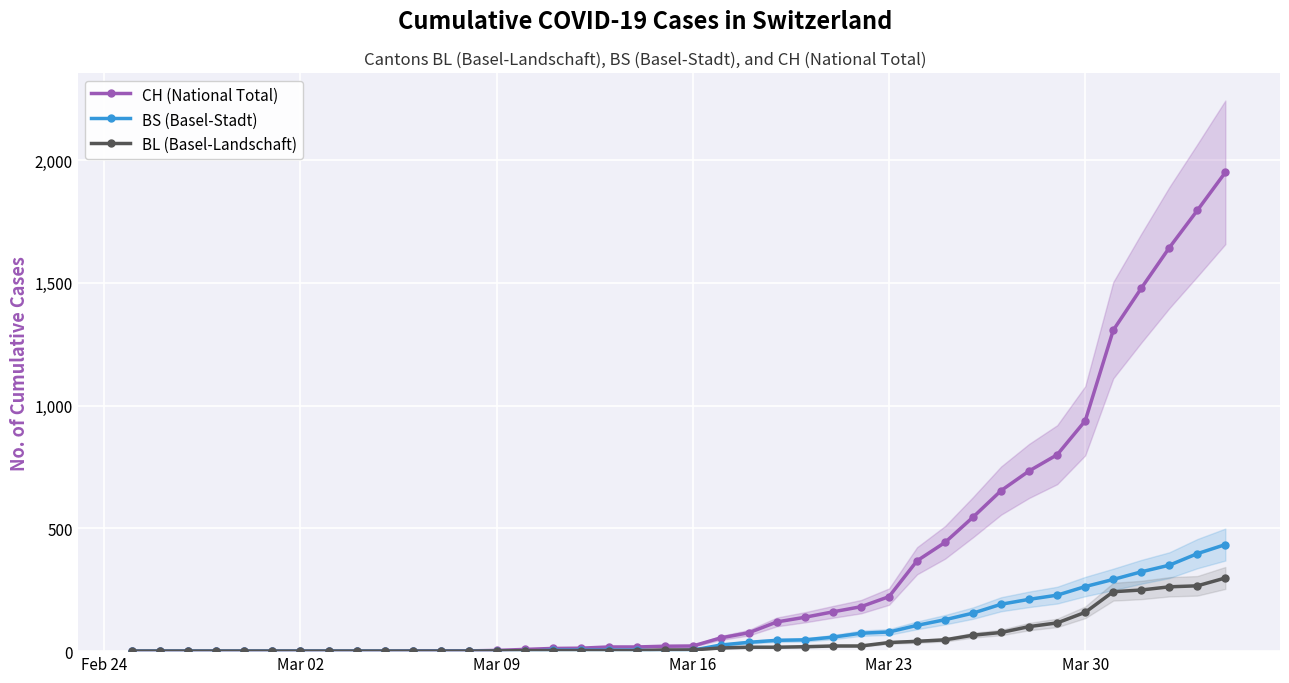

What is the maximum value for CH (National Total)?

1950